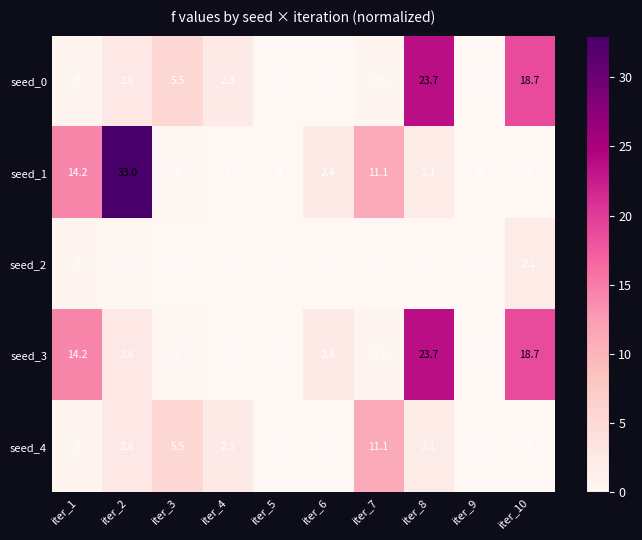

Where is seed_4 nearest to the value 5?

iter_3